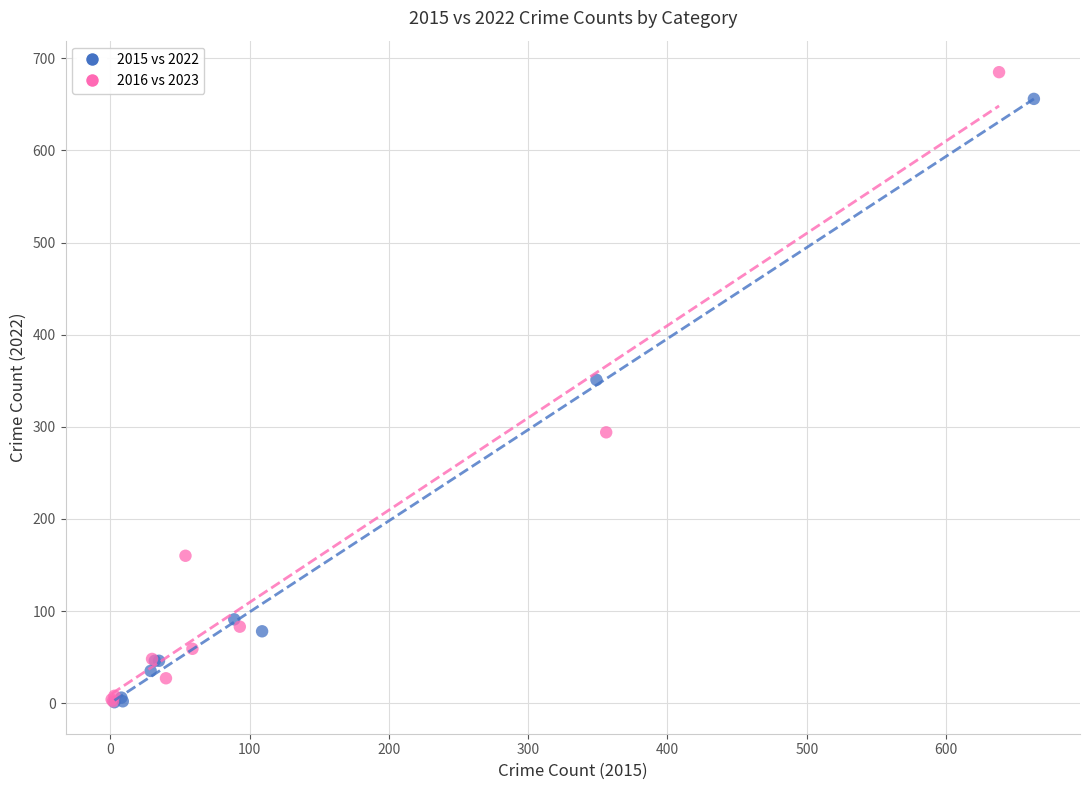

Which series has the widest spread of Y values?

2016 vs 2023